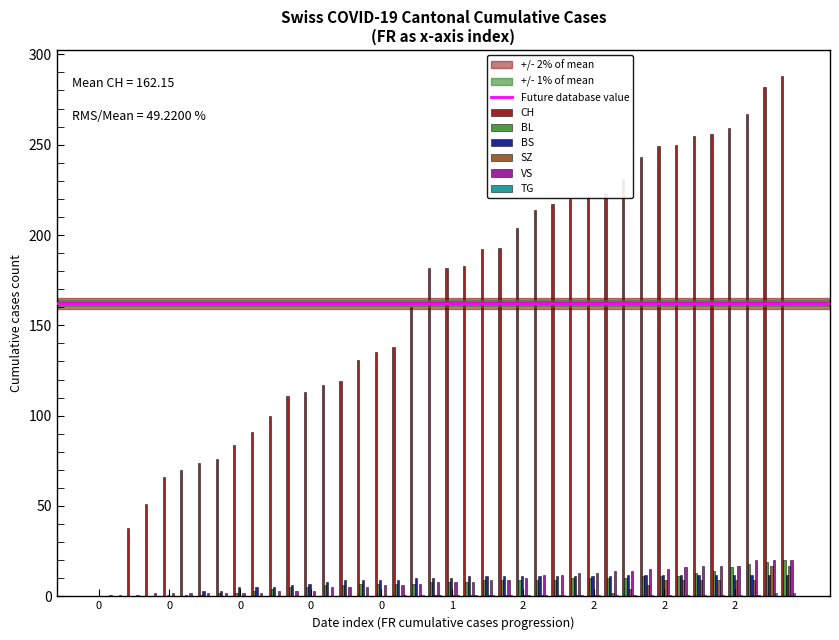

Which series has the largest range (max minus min)?

CH